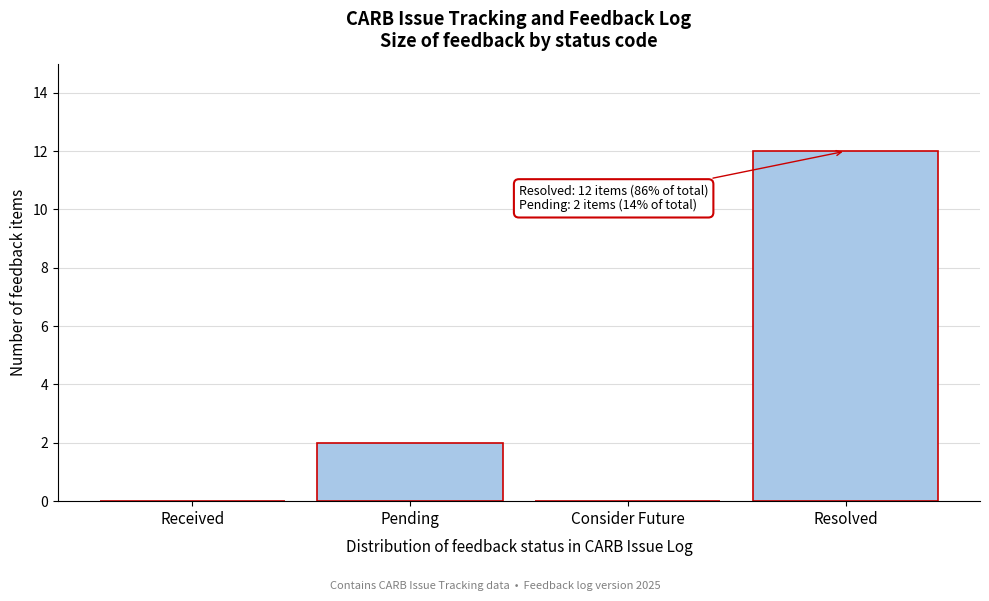

Reading left to right, what are all the values shown in this chart?

Received=0	Pending=2	Consider Future=0	Resolved=12